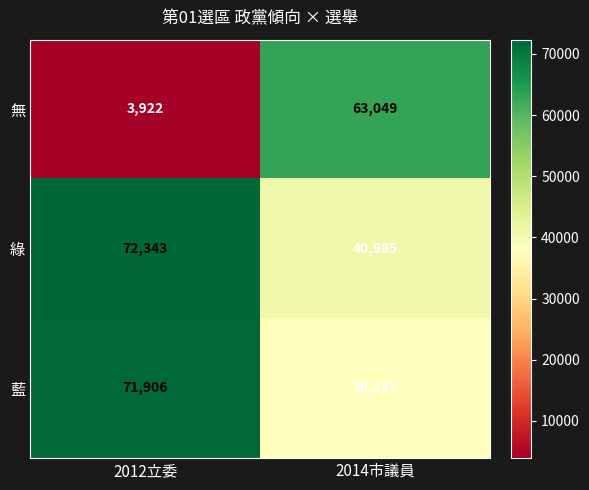

Which series has the widest spread of values?

無